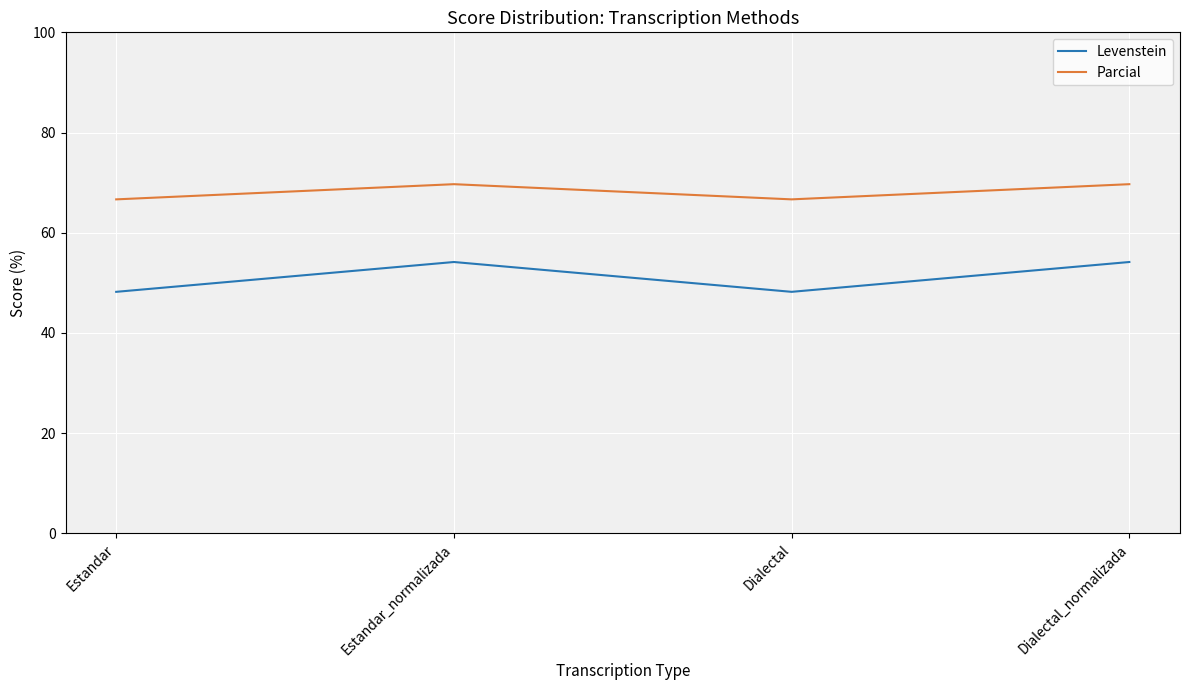

Rank the series by their maximum value, from highest to lowest.

Parcial, Levenstein